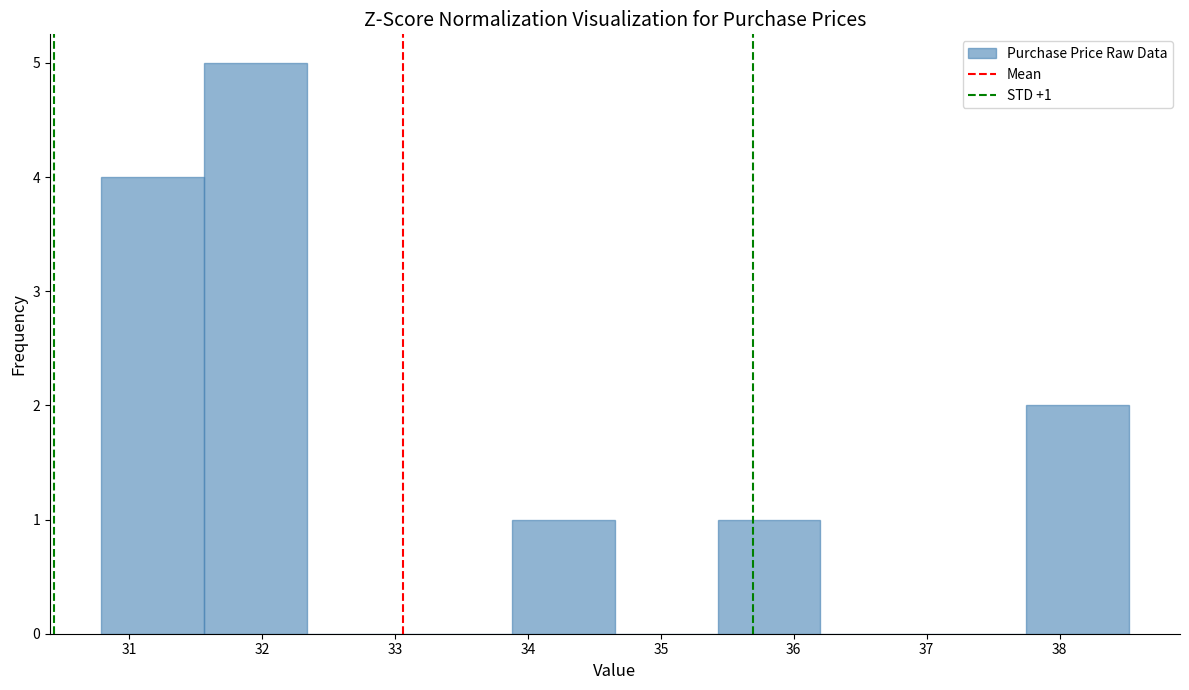

Over which range of the x-axis is the bar tallest?

31.6 to 32.3